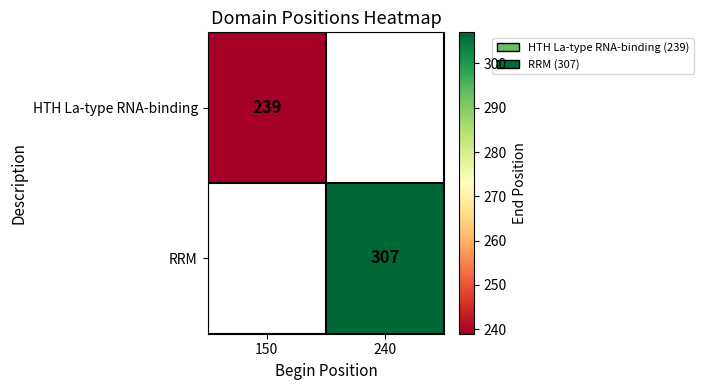

True or false: RRM has a value of 213.2 at 240.

False